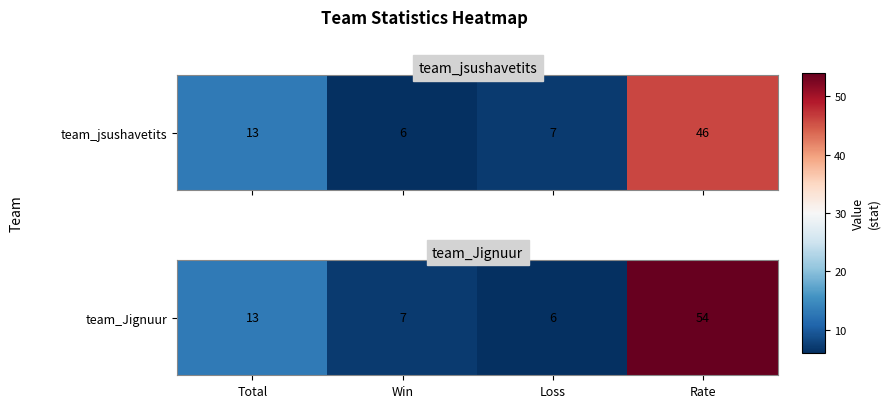

How many data points are less than 13?

2